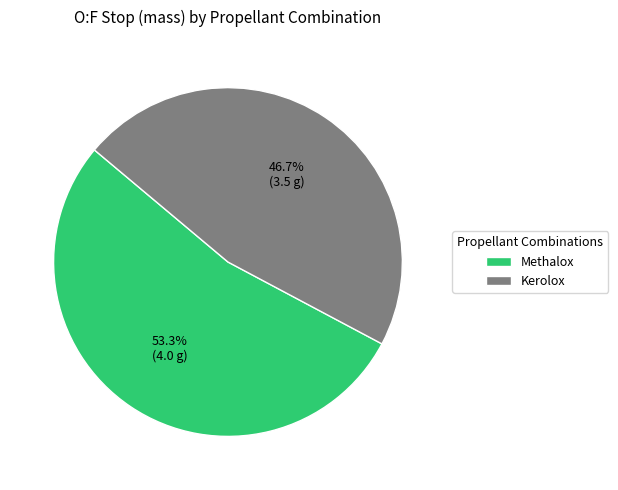

Which category has the biggest portion of the pie?

Methalox